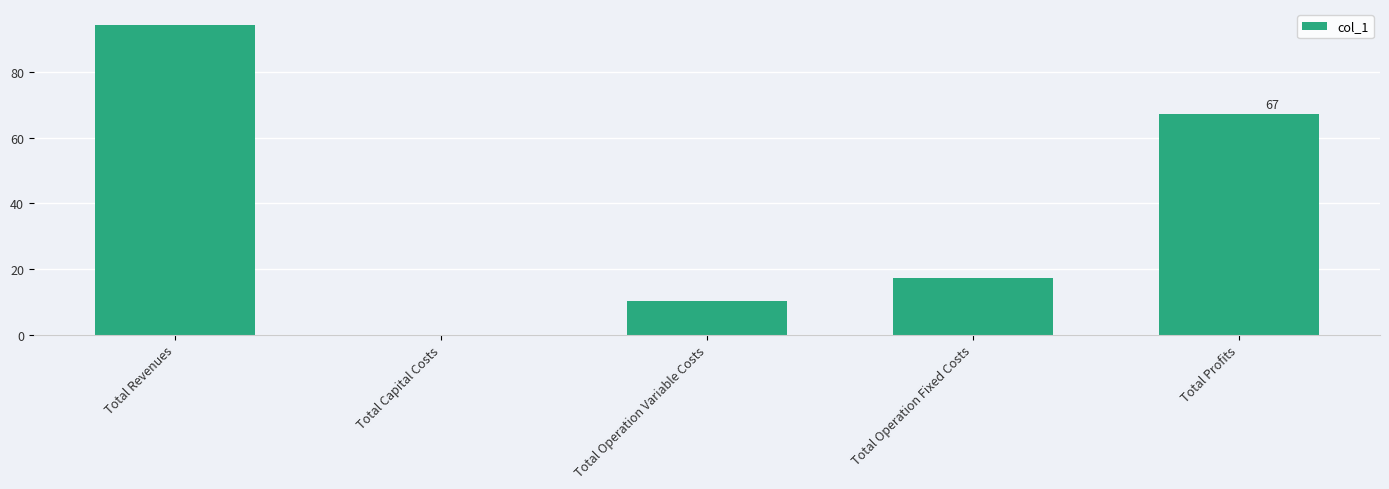

How many values are above zero?

4